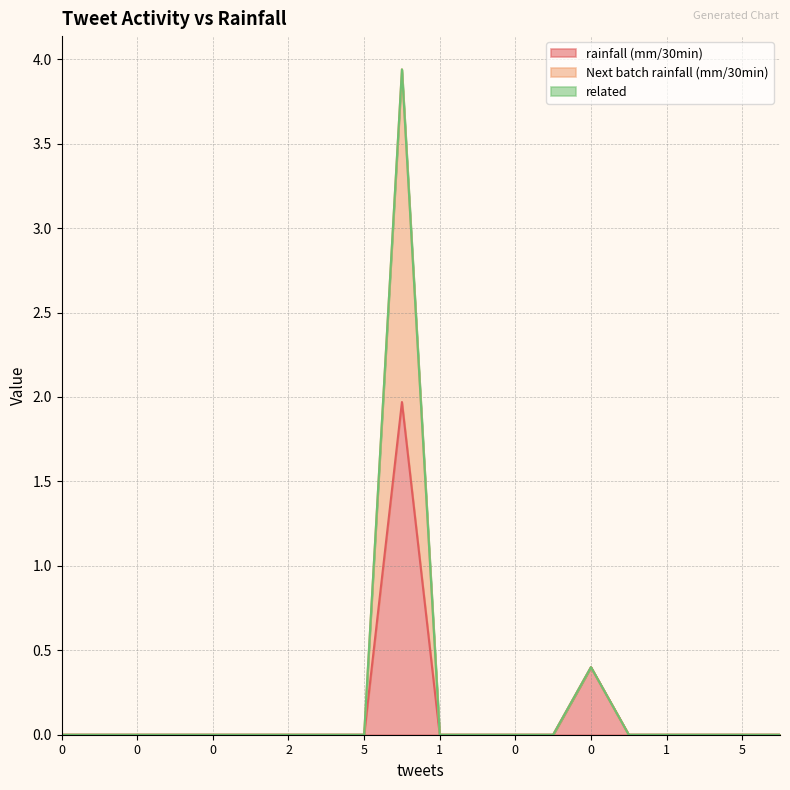

Does the chart display data point markers on the line(s)?

No